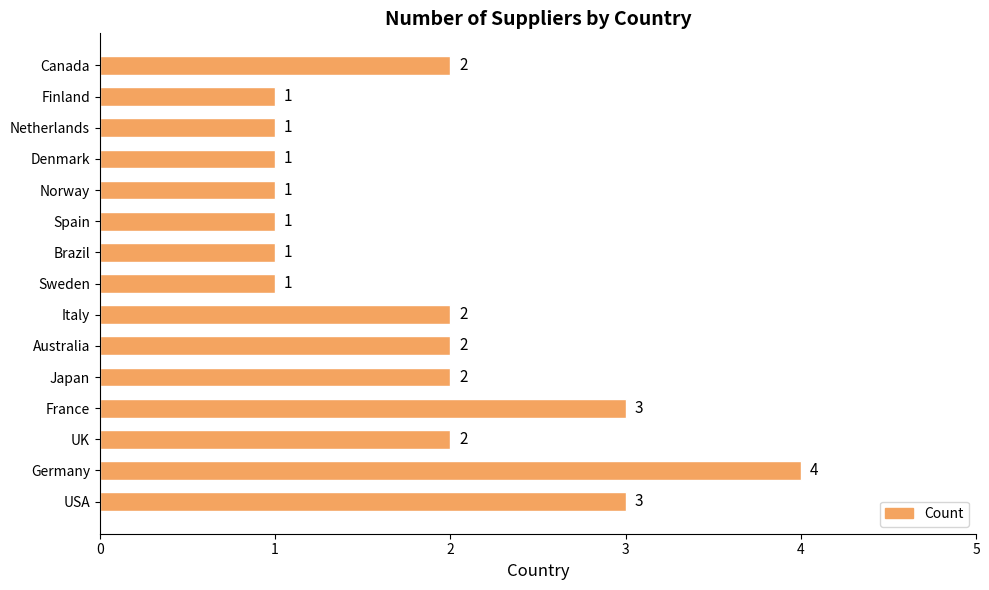

Reading bottom to top, transcribe all the data shown in this chart.

3	4	2	3	2	2	2	1	1	1	1	1	1	1	2